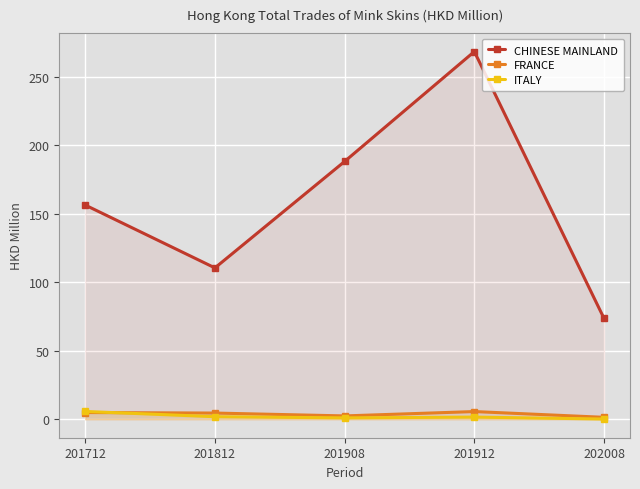

The ITALY series shows 0.1 at 202008. True or false?

False